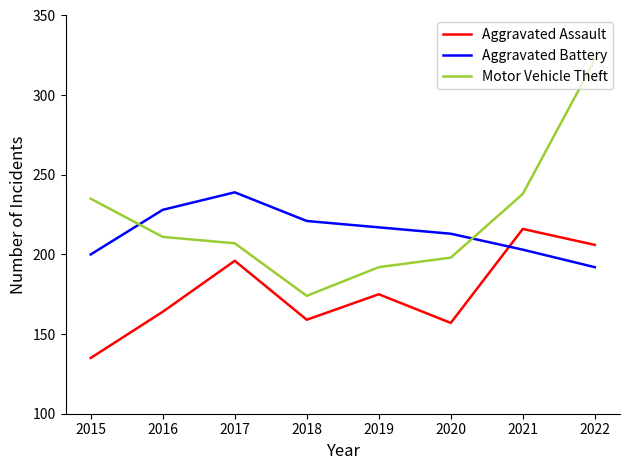

At which label does Motor Vehicle Theft reach its peak?

2022